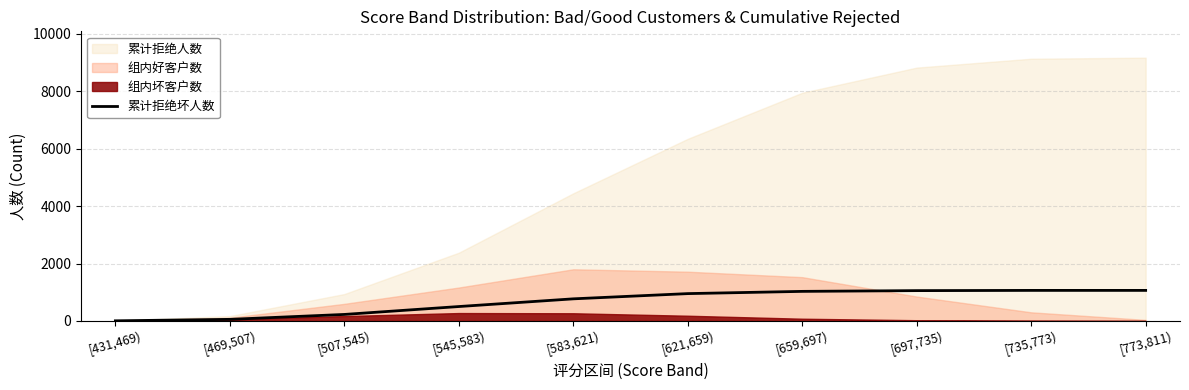

What is the highest value of the 累计拒绝坏人数 series?

1064